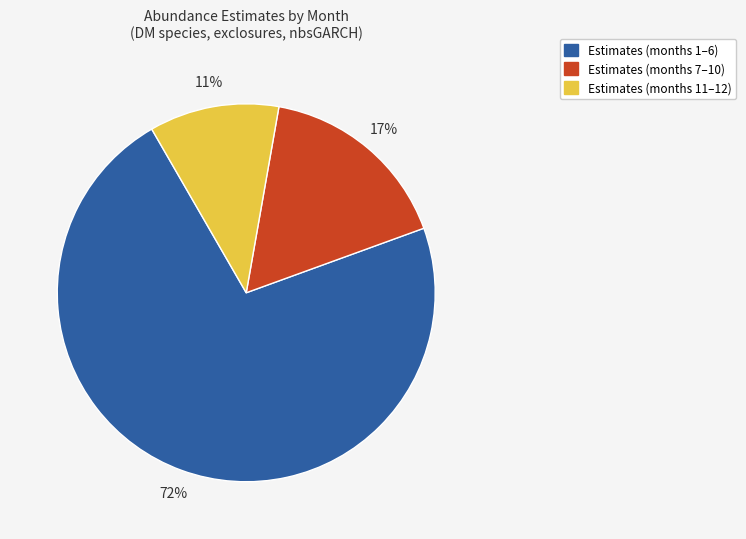

True or false: Estimates (months 7–10) accounts for 17% of the total.

True